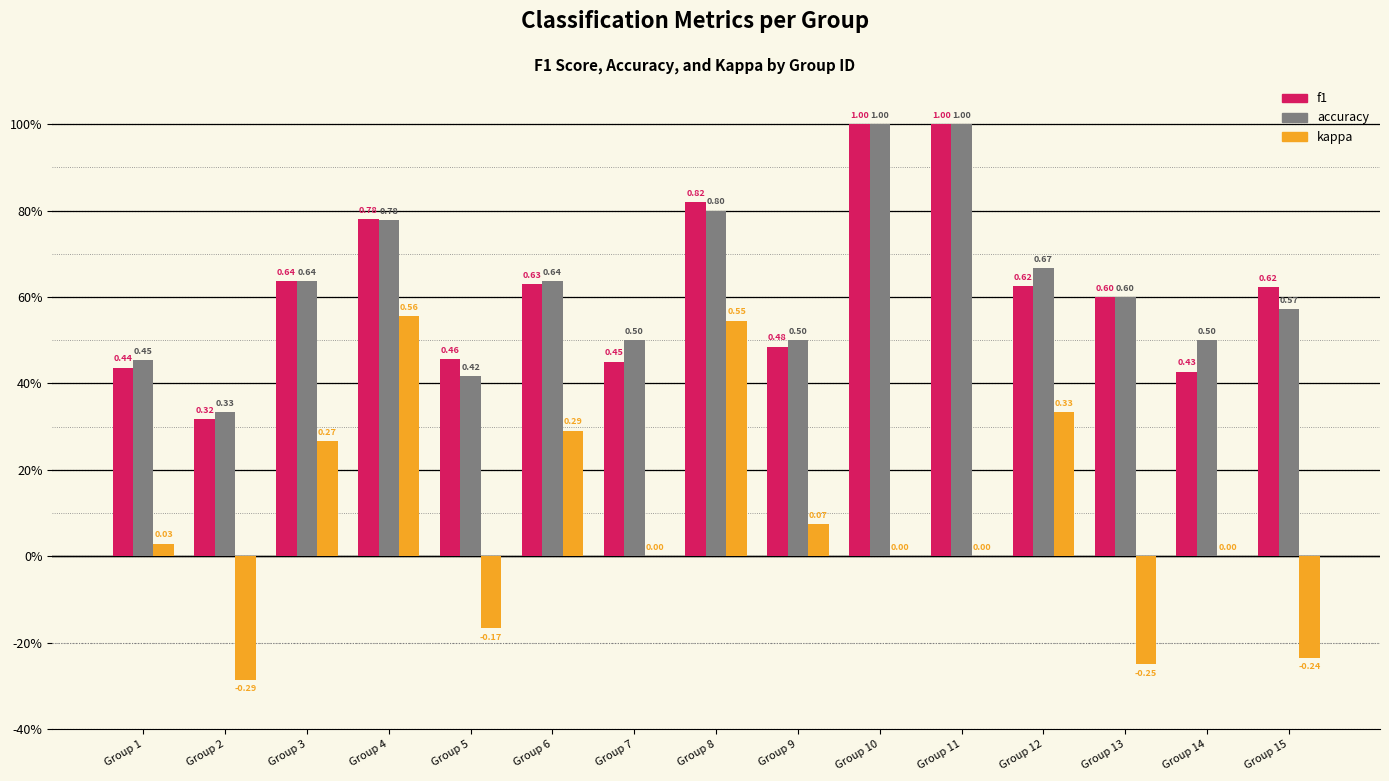

List the series in order of their peak value, highest first.

f1, accuracy, kappa